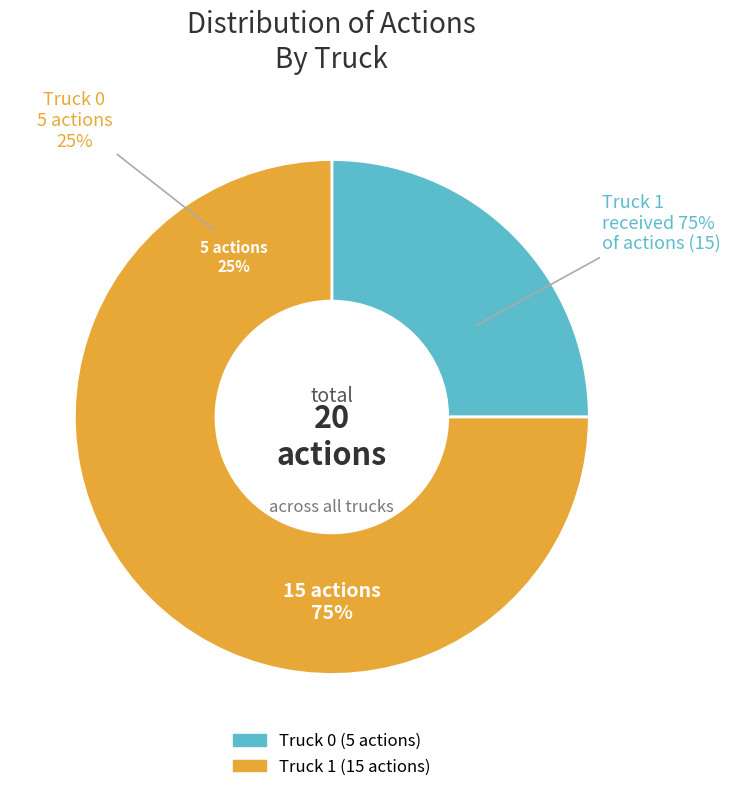

What is the total percentage of Truck 0 and Truck 1?

100.0%